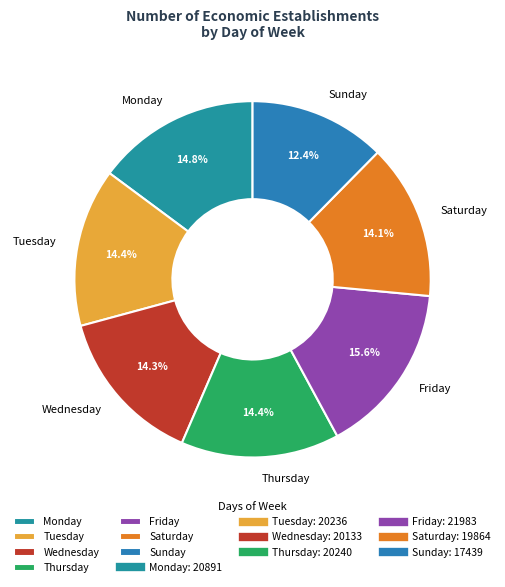

Does any single category account for the majority?

No